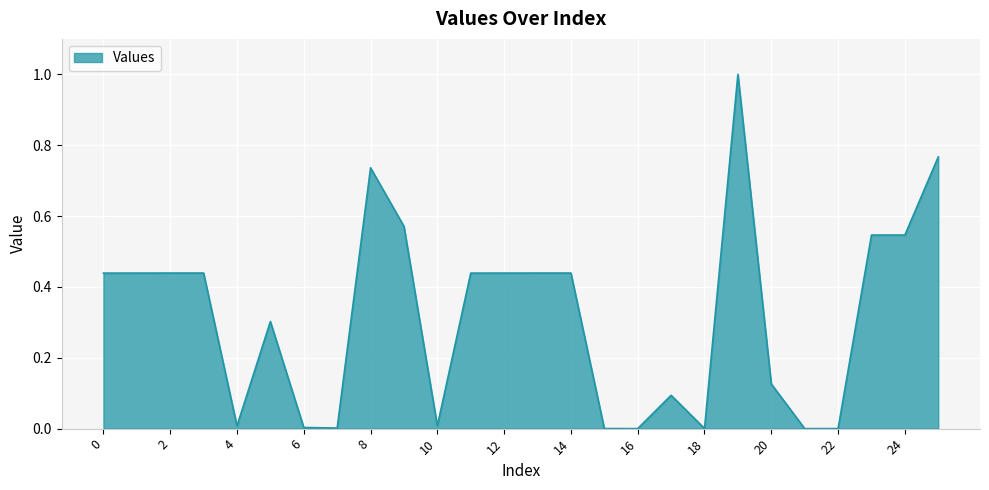

What is the greatest value displayed?

1.0